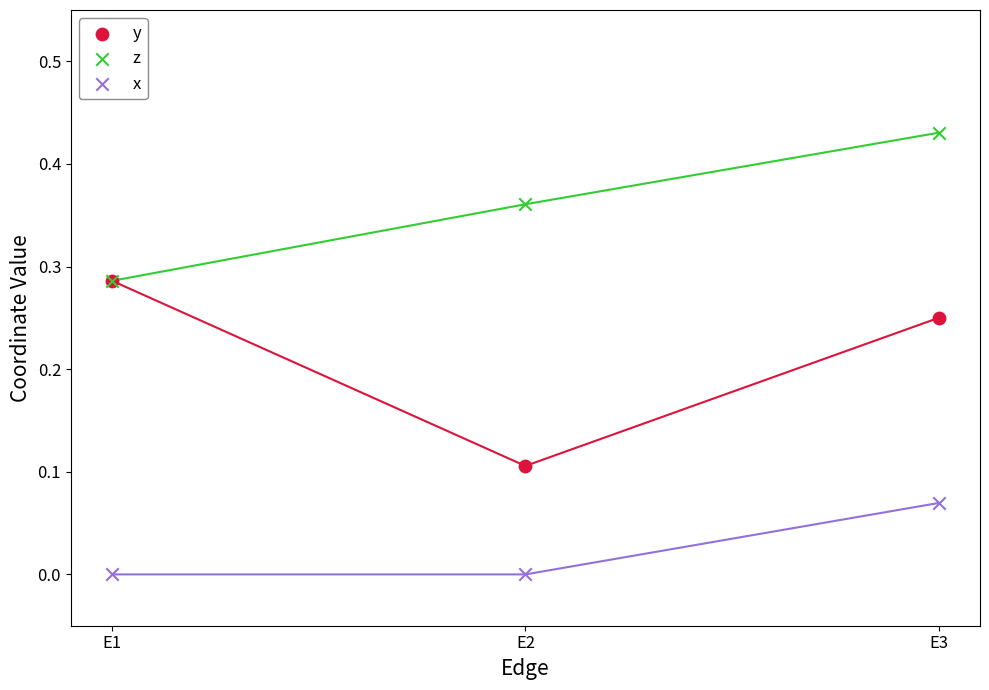

What are all the series names shown in the legend?

y, z, x